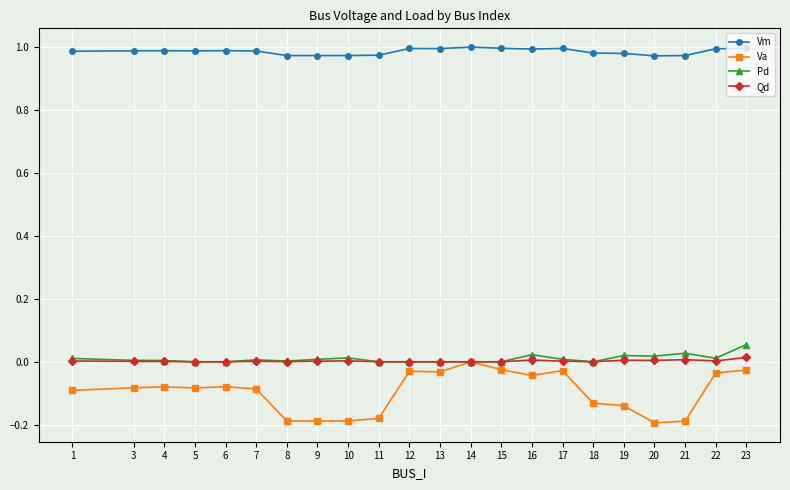

True or false: Pd and Vm intersect in this chart.

False